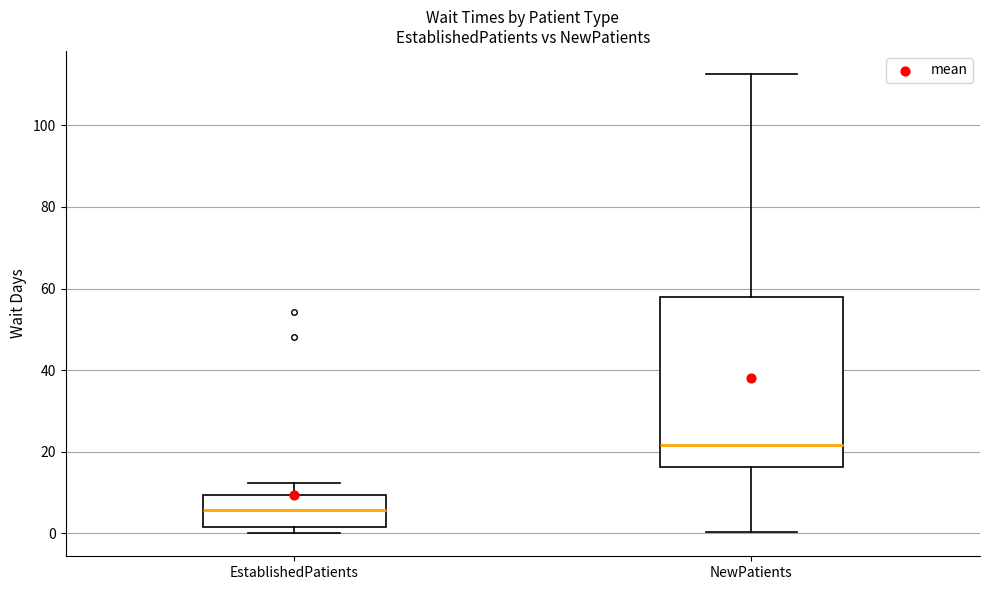

Which box is the tallest, from its lower edge to its upper edge?

NewPatients